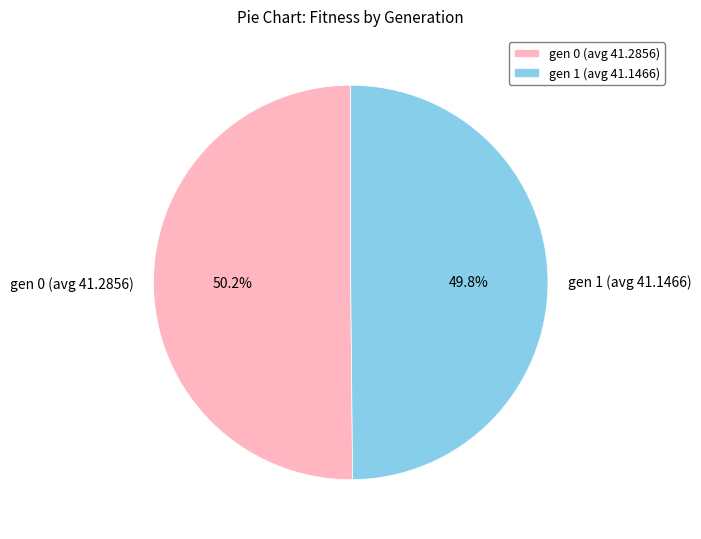

How much of the chart is everything except gen 0 (avg 41.2856)?

49.8%